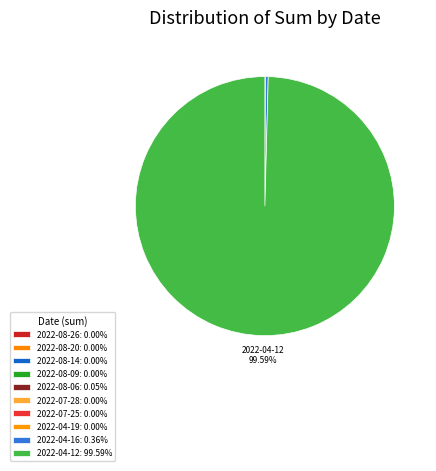

What is the majority slice?

2022-04-12